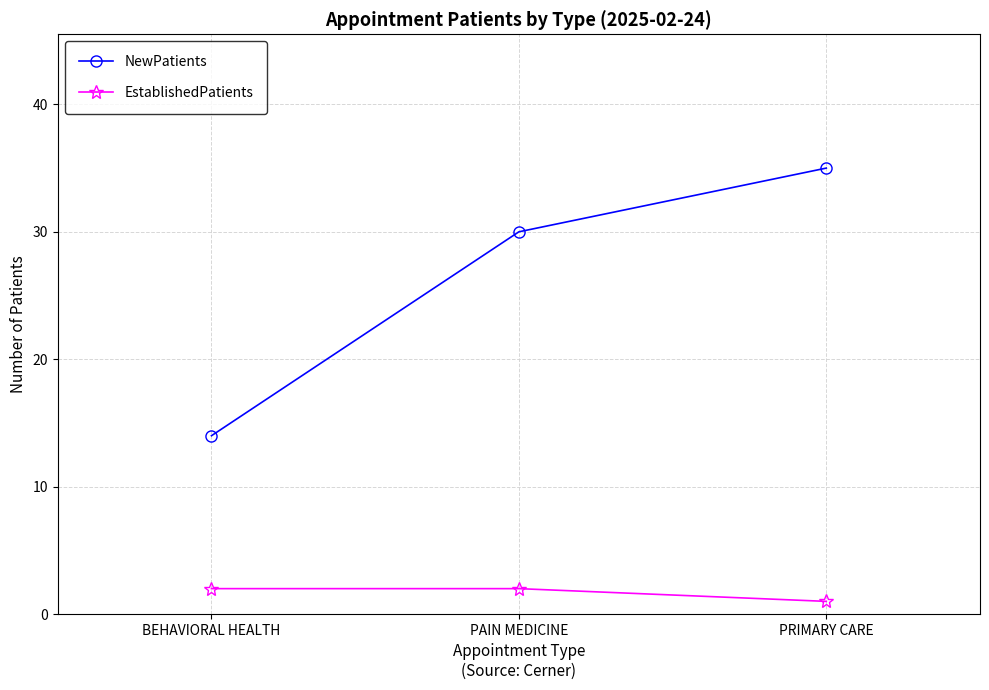

At which label does NewPatients reach its minimum?

BEHAVIORAL HEALTH